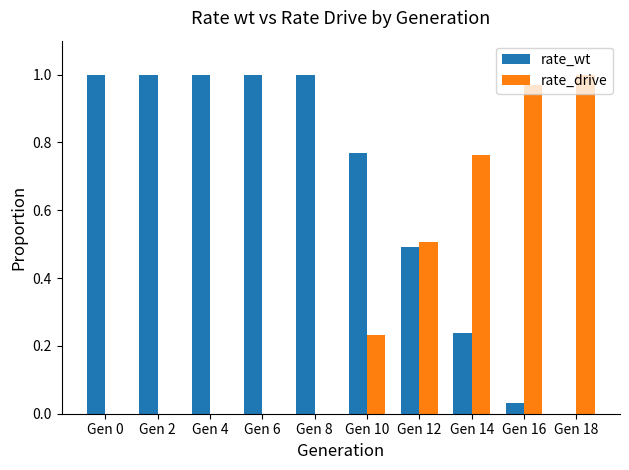

What is the sum of all rate_wt values?

6.5